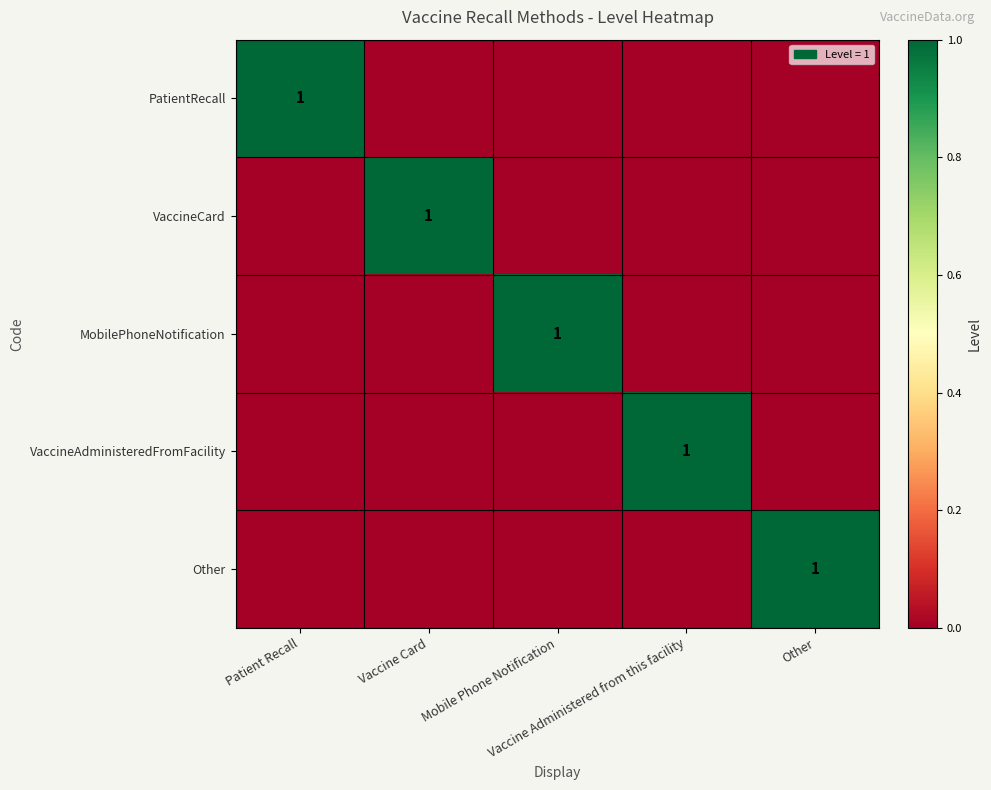

Is it true that VaccineAdministeredFromFacility equals -1 at Mobile Phone Notification?

False